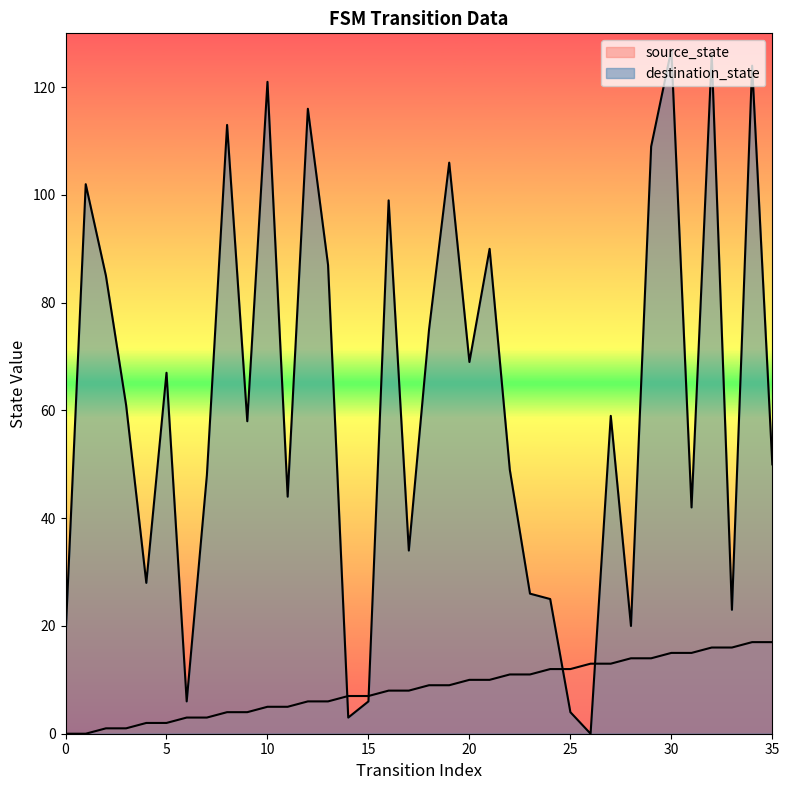

What is the maximum value shown in the chart?

127